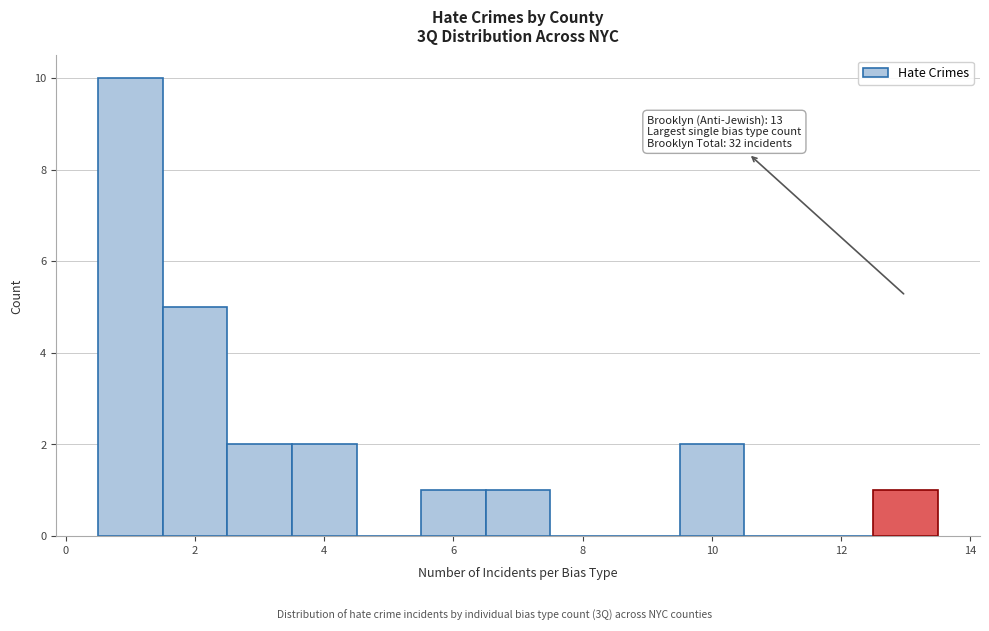

Over which range of the x-axis is the bar tallest?

0.5 to 1.5